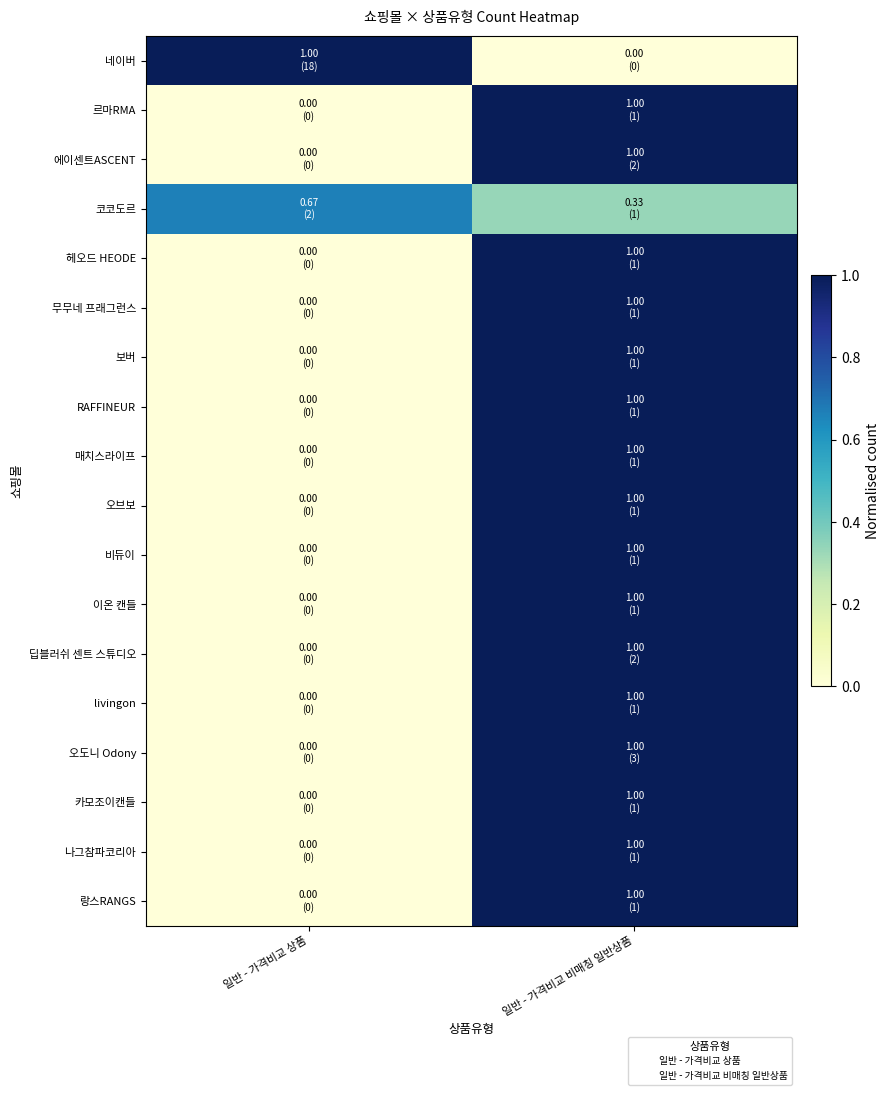

Which series has the largest range (max minus min)?

네이버